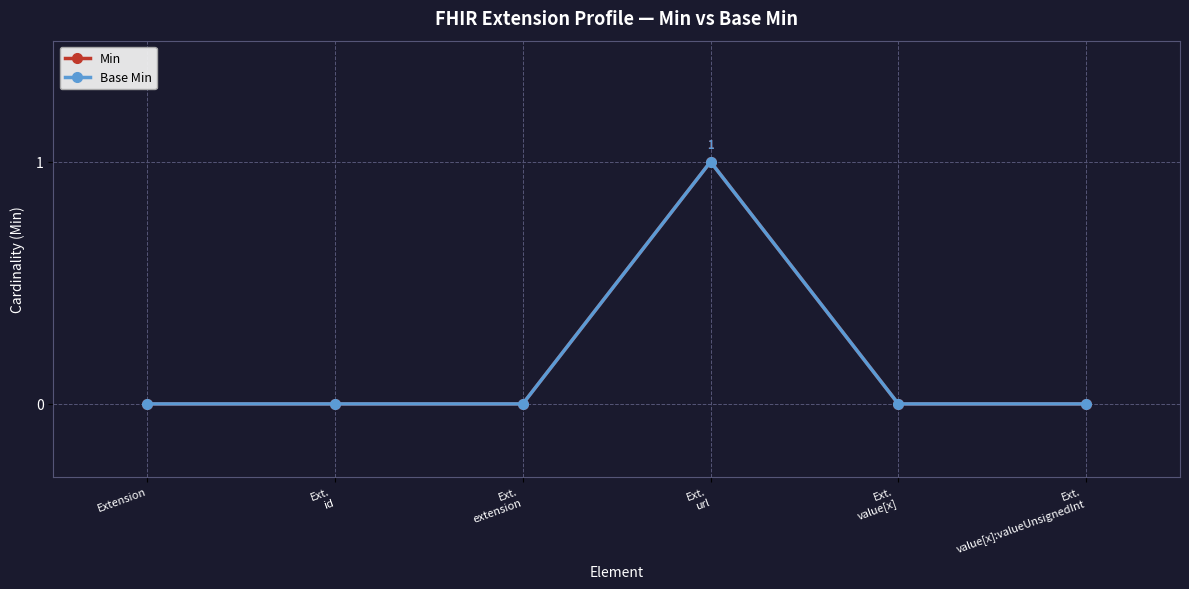

Is this an area chart (filled region under the line)?

No